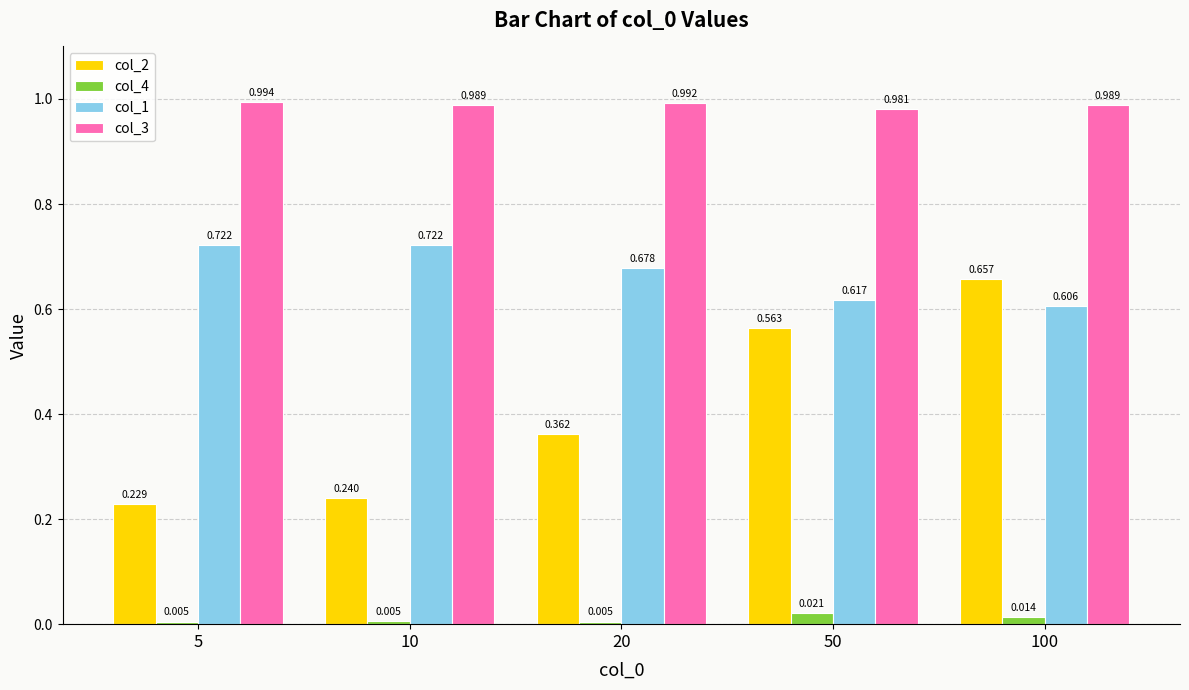

Is the value of col_3 at 10 greater than the value of col_2 at 20?

Yes